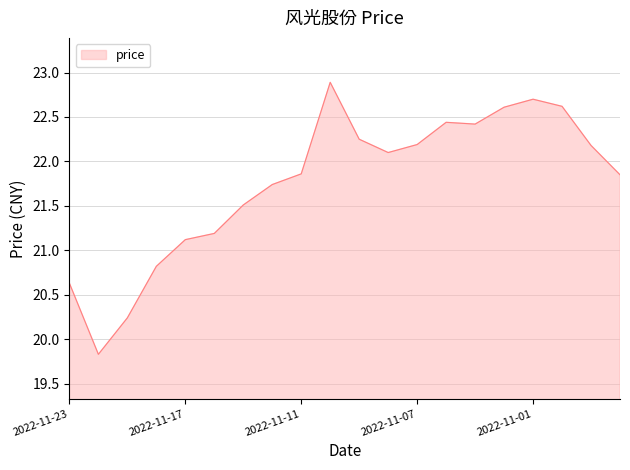

What is the minimum value shown in the chart?

19.8